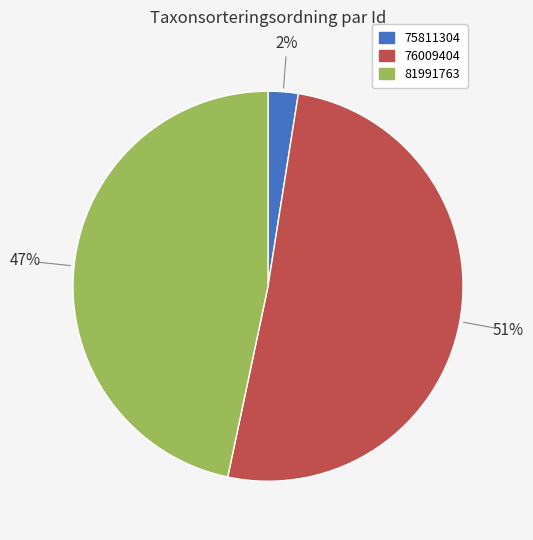

To the nearest percent, what is the average slice percentage?

33%